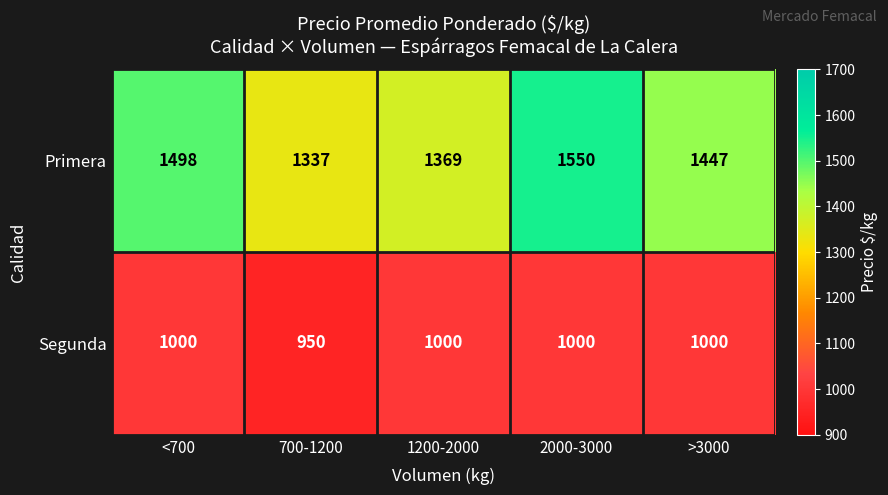

What is the sum of all Segunda values?

4950